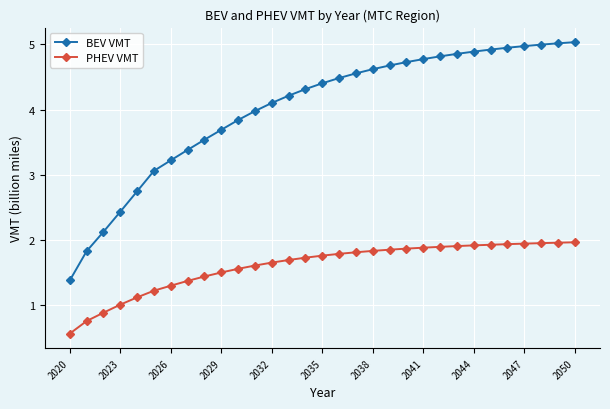

What is the sum of all BEV VMT values?

124.6